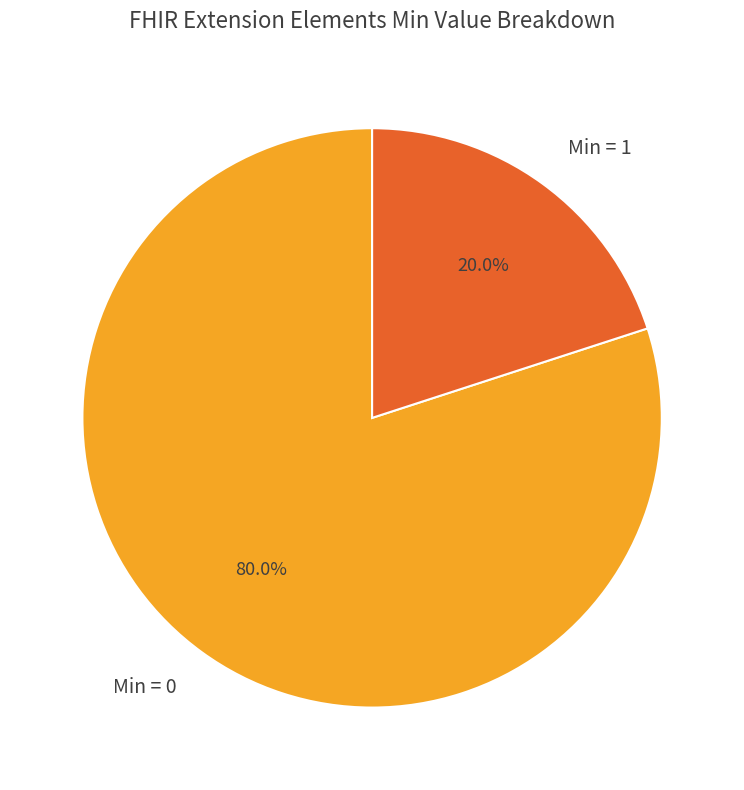

Is there a majority slice in this chart?

Yes